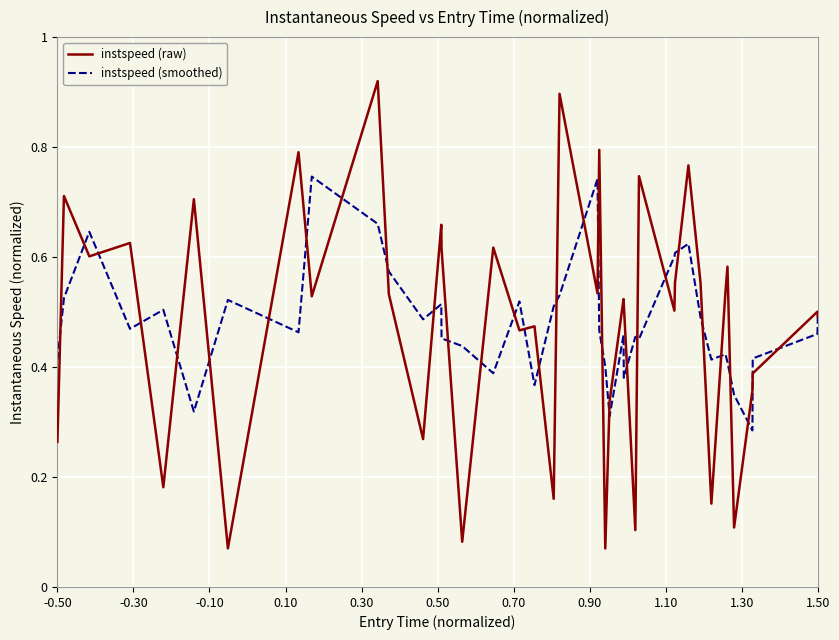

At how many categories does at least one series exceed 0?

40